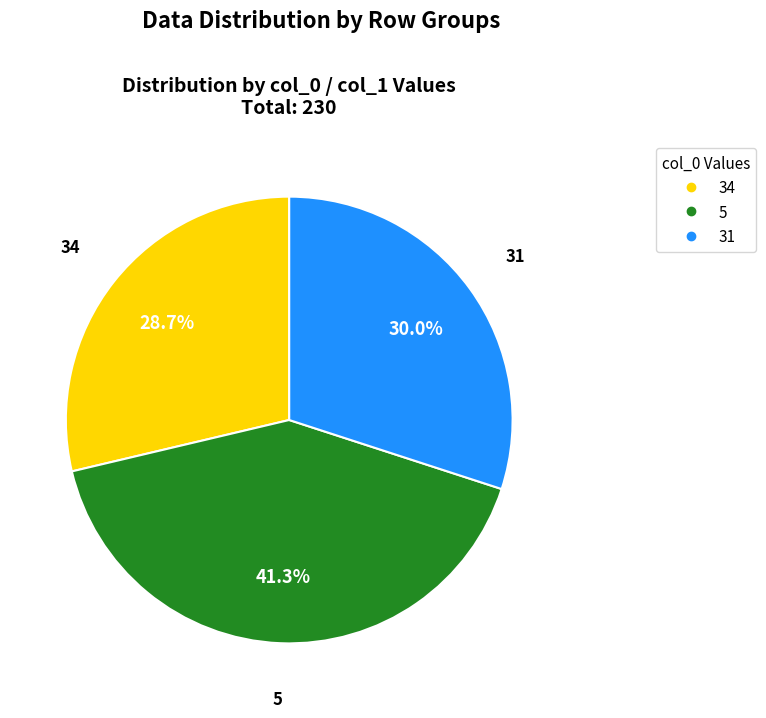

Which has a higher value, 34 or 31?

31